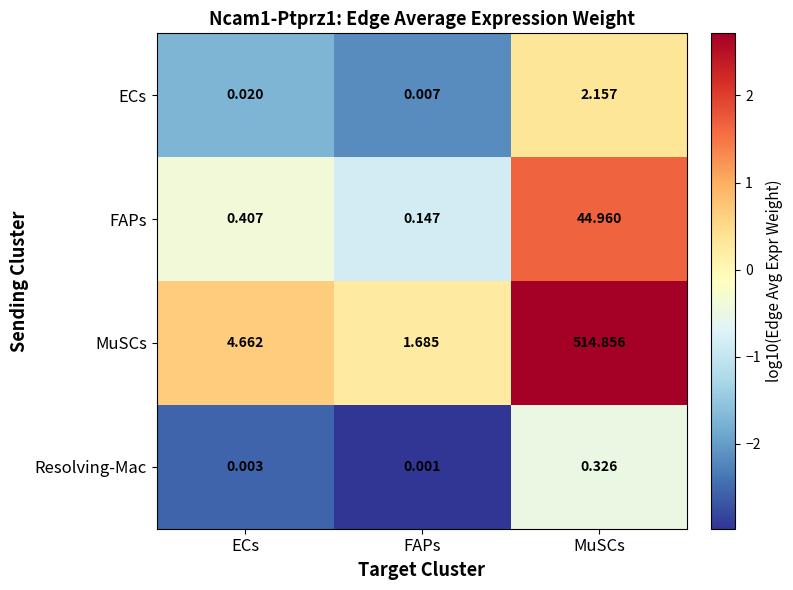

At FAPs, list the series in order from largest to smallest.

MuSCs, FAPs, ECs, Resolving-Mac